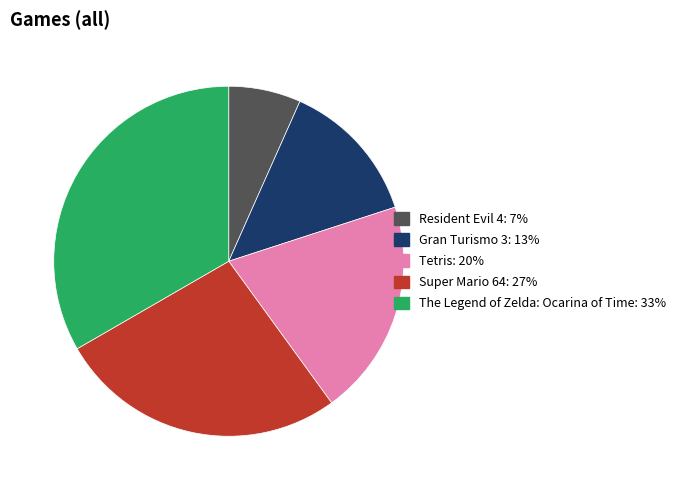

Is Resident Evil 4 the majority of the pie?

No